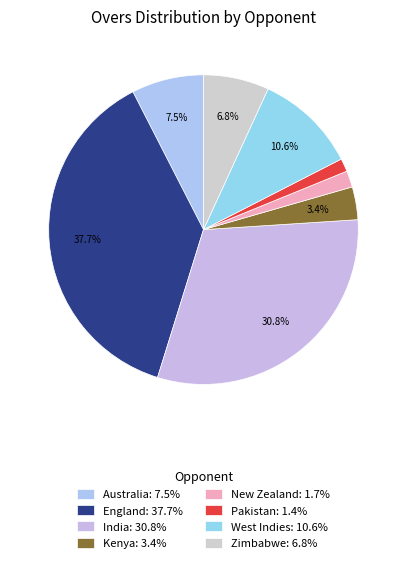

Which slice is the smallest?

Pakistan